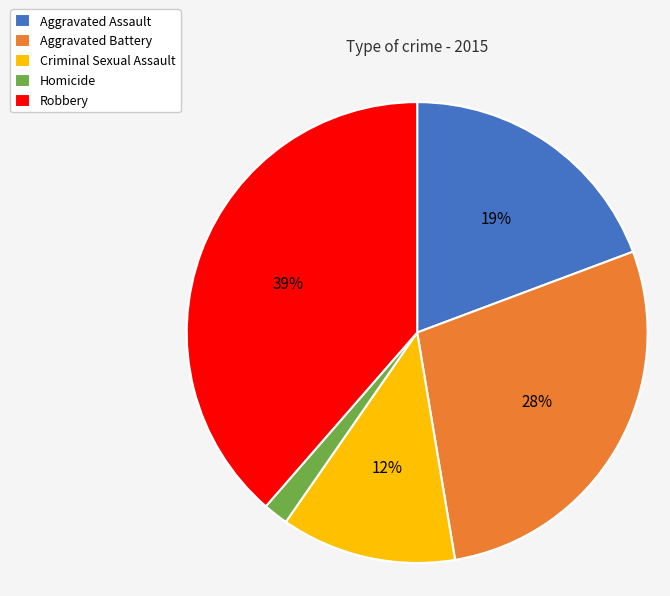

To the nearest percent, what is the average slice percentage?

20%